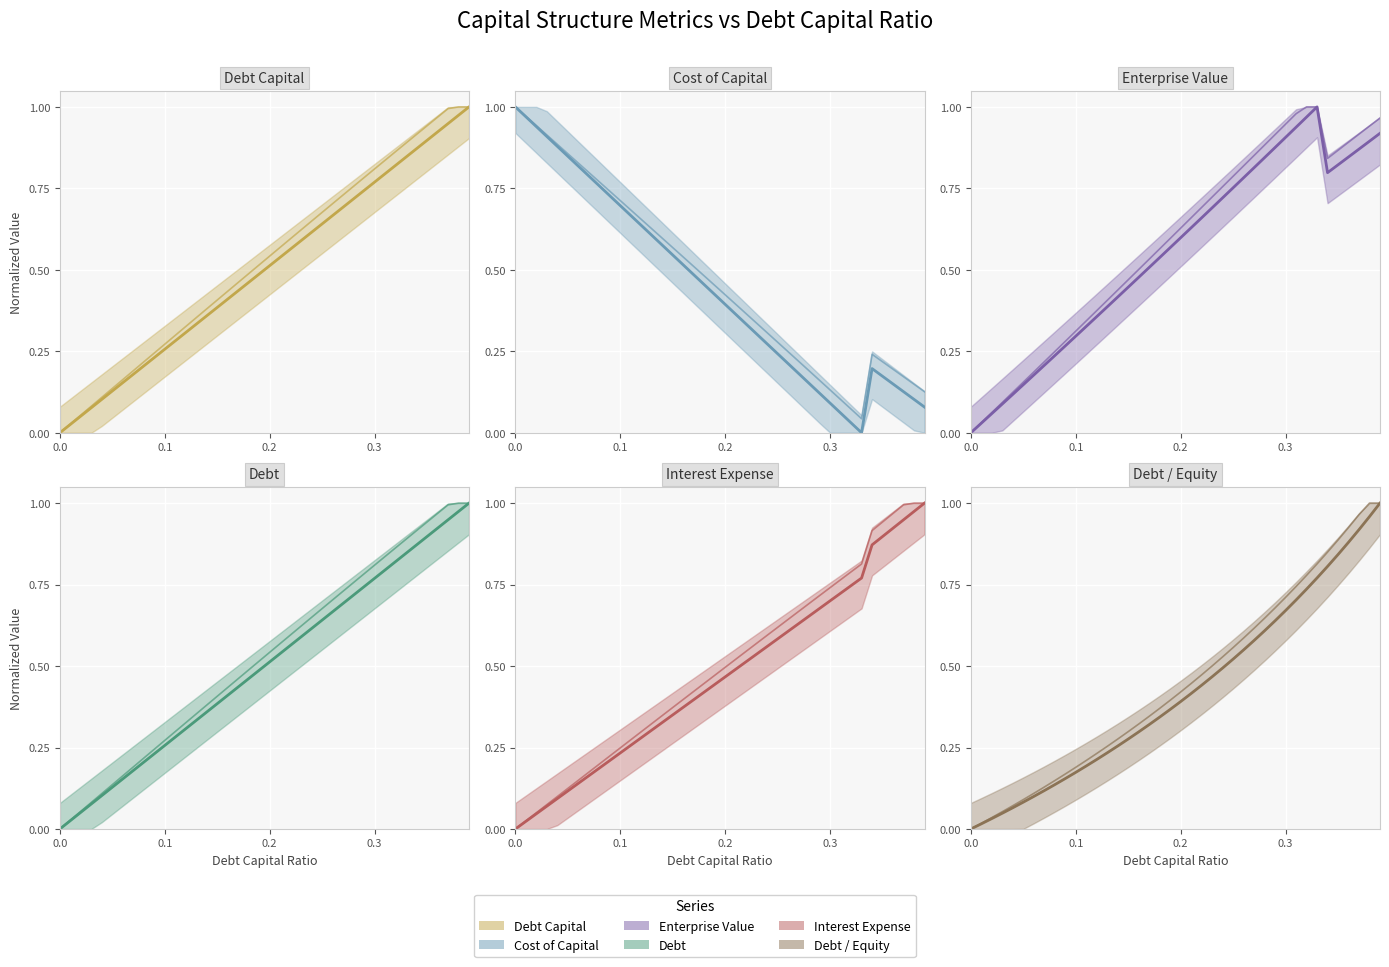

What is the difference between the maximum and minimum values in the enterprise_value series?

1.0